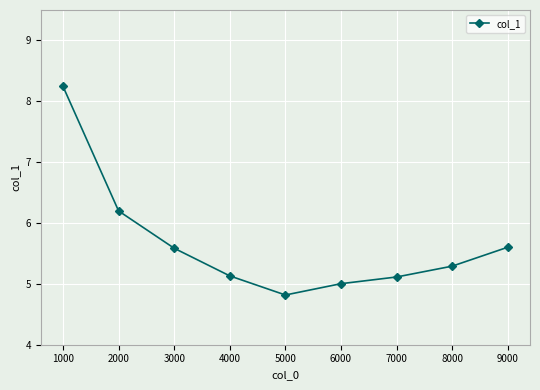

How many data points does each series have?

9